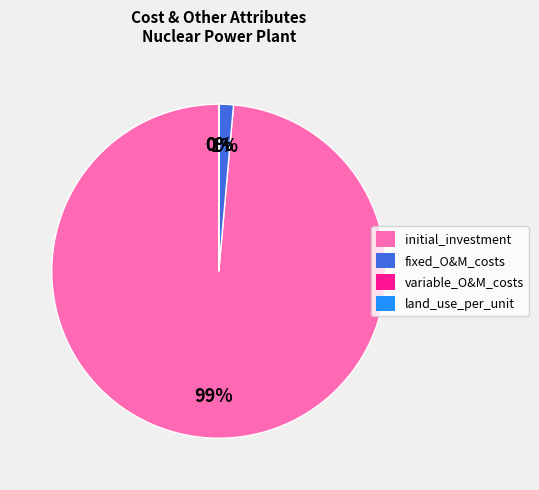

Is there a majority slice in this chart?

Yes